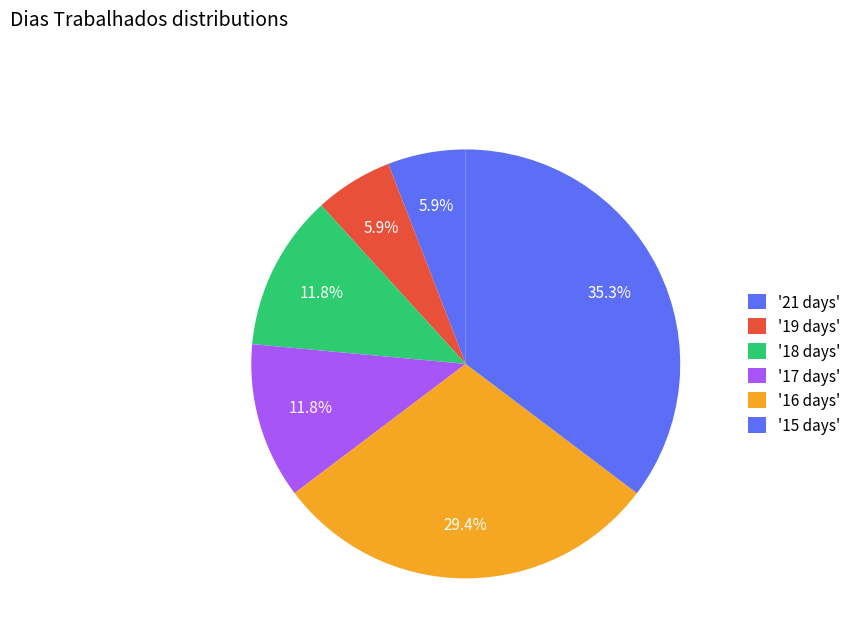

How many slices are in this pie chart?

6